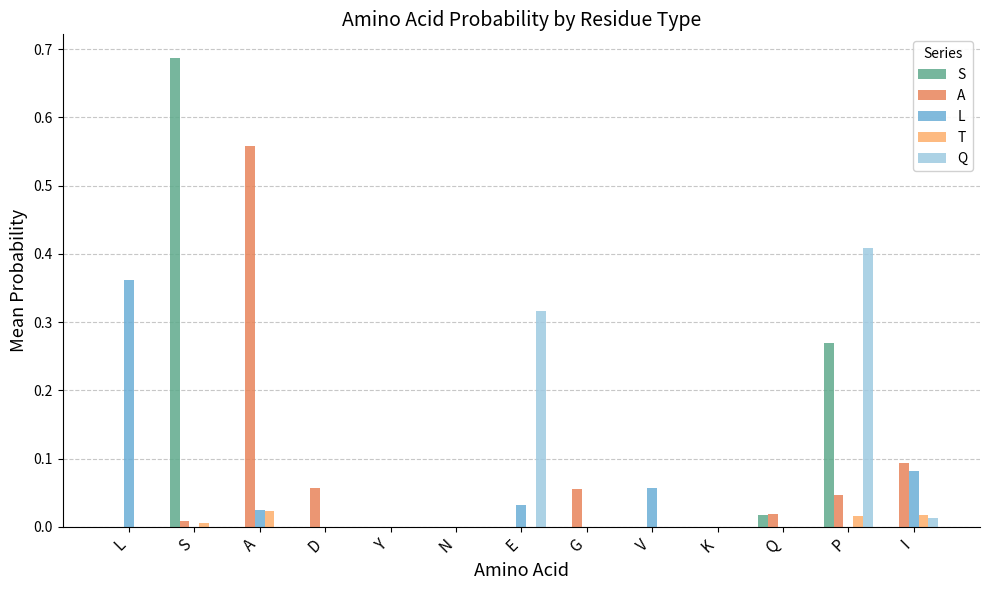

The value of S at D is 0.5. True or false?

False